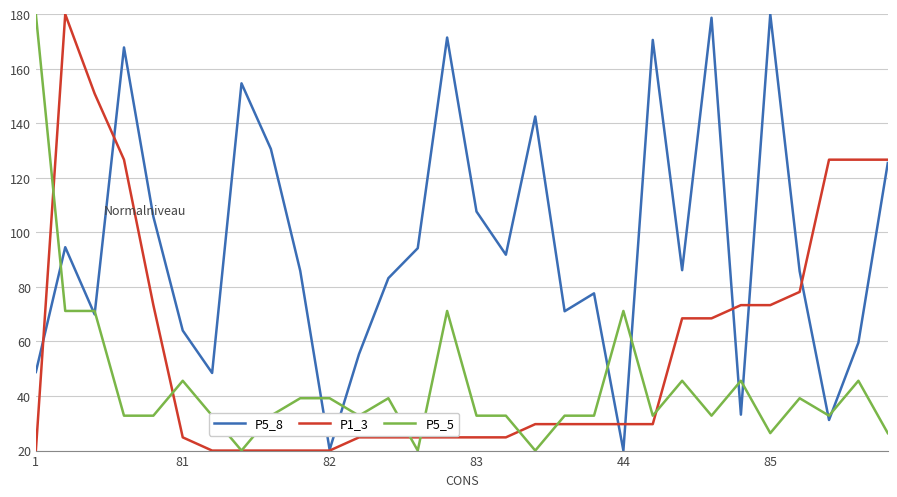

What is the difference between the maximum and minimum values in the P1_3 series?

160.0